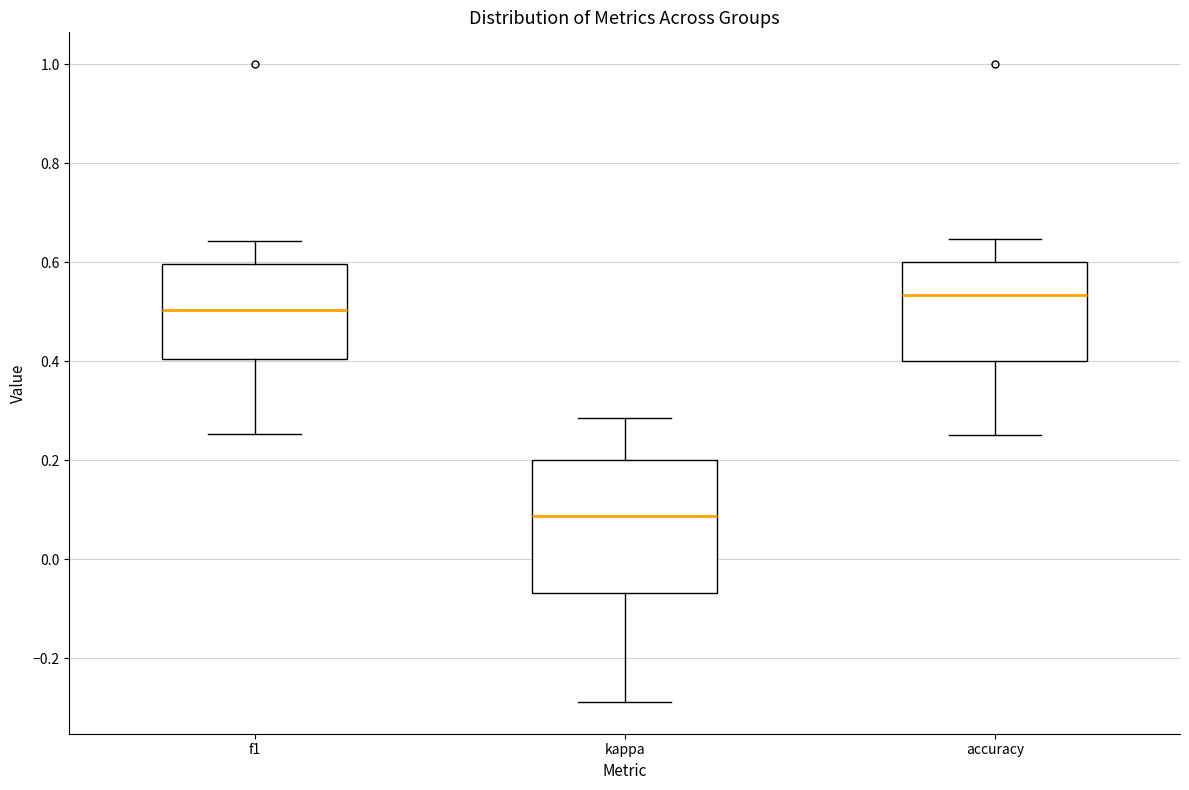

Reading left to right, read every box against the y-axis: the position of its median line, the range the box covers, and the ends of its whiskers. The values are not printed on the chart, so give them approximately, as read against the axis.

f1: median 0.50, box 0.40 to 0.60, whiskers 0.26 to 0.64
kappa: median 0.08, box -0.06 to 0.20, whiskers -0.28 to 0.28
accuracy: median 0.54, box 0.40 to 0.60, whiskers 0.26 to 0.64